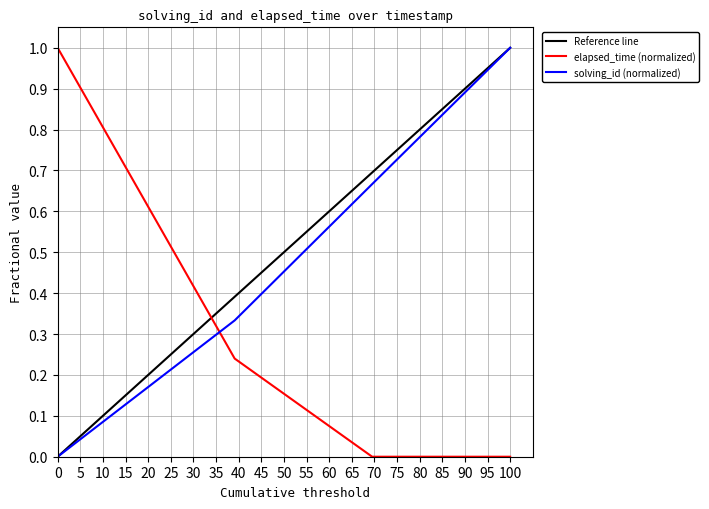

True or false: solving_id (normalized) has a value of 1.5 at 100.

False